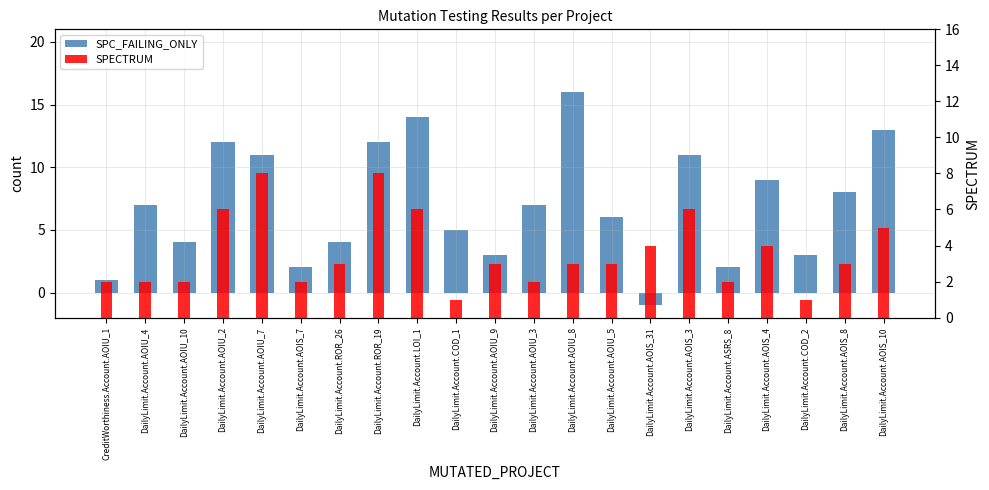

Is it true that SPC_FAILING_ONLY equals 4 at DailyLimit.Account.ROR_26?

True